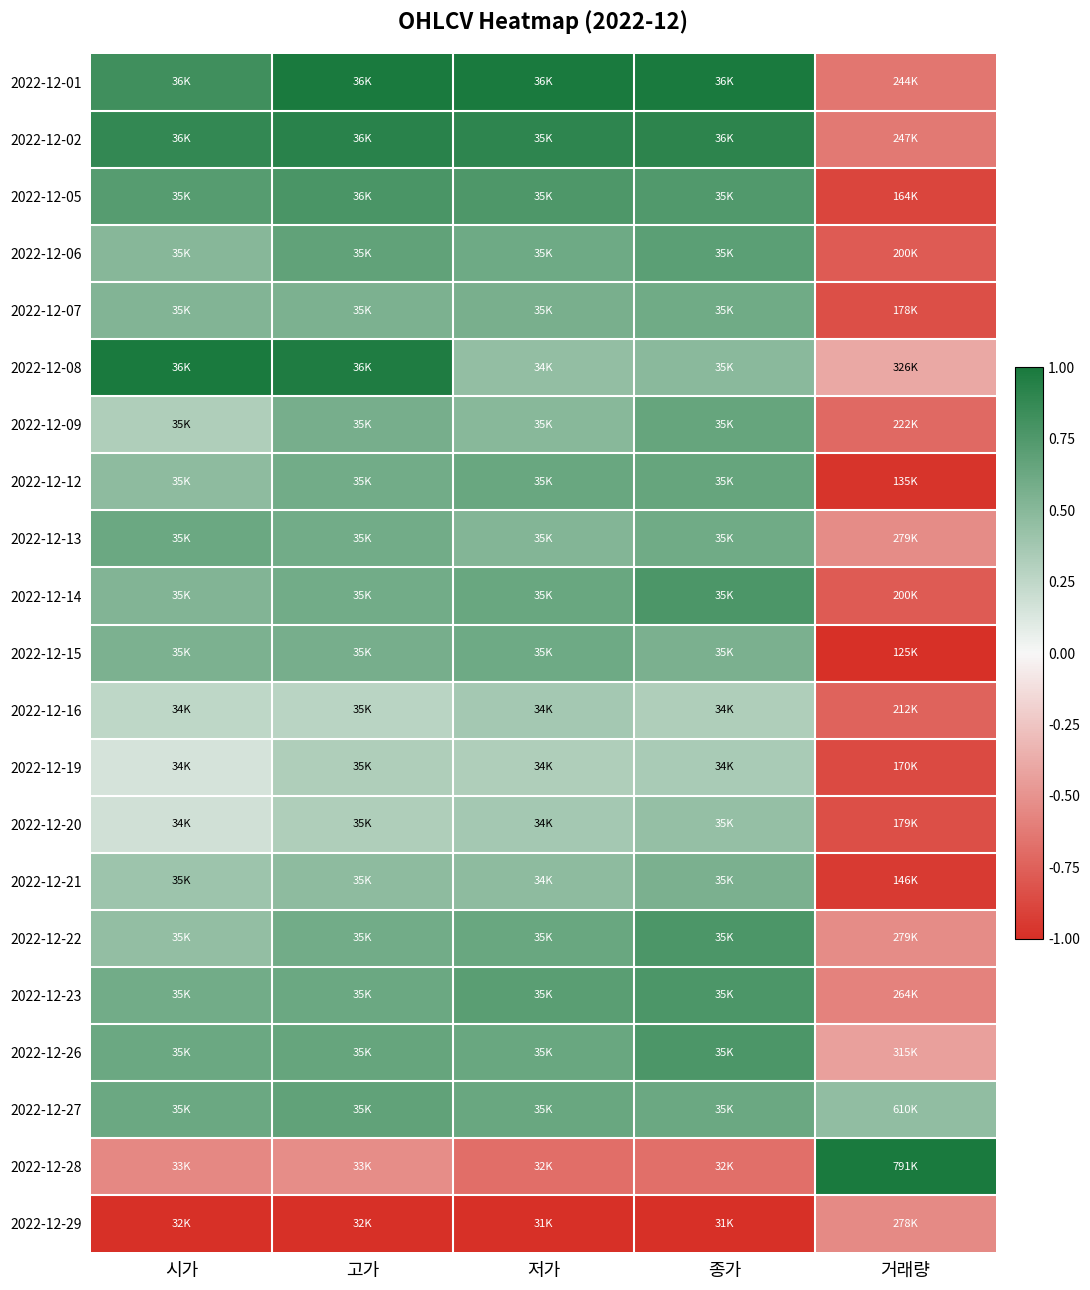

Rank the series by their maximum value, from lowest to highest.

2022-12-29, 2022-12-19, 2022-12-16, 2022-12-20, 2022-12-21, 2022-12-07, 2022-12-15, 2022-12-13, 2022-12-09, 2022-12-12, 2022-12-27, 2022-12-06, 2022-12-14, 2022-12-22, 2022-12-23, 2022-12-26, 2022-12-05, 2022-12-02, 2022-12-01, 2022-12-08, 2022-12-28